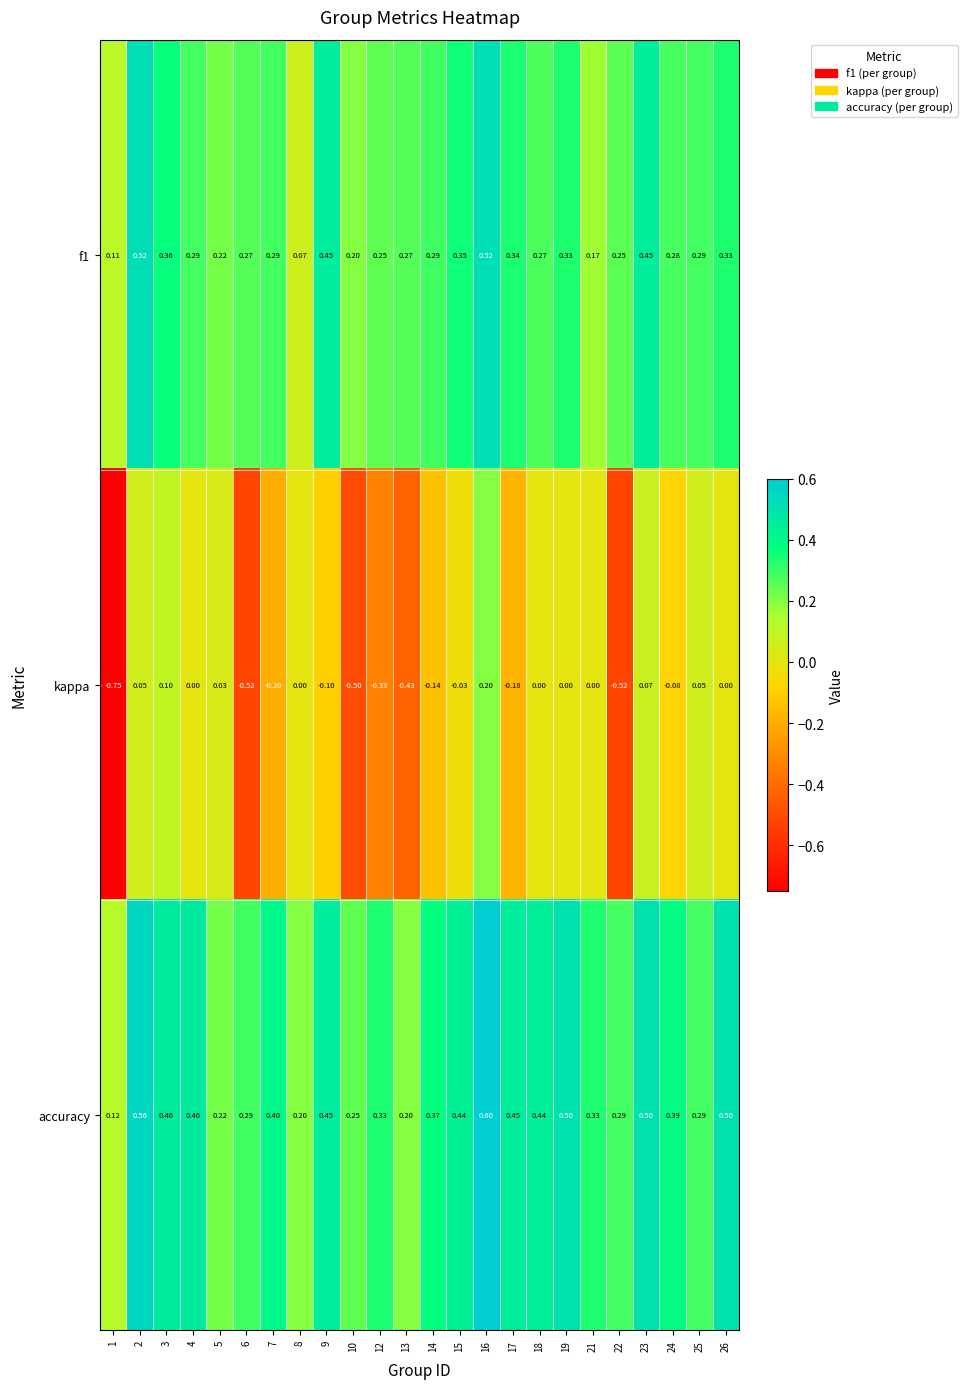

What is the total value across all series at 14?

0.5